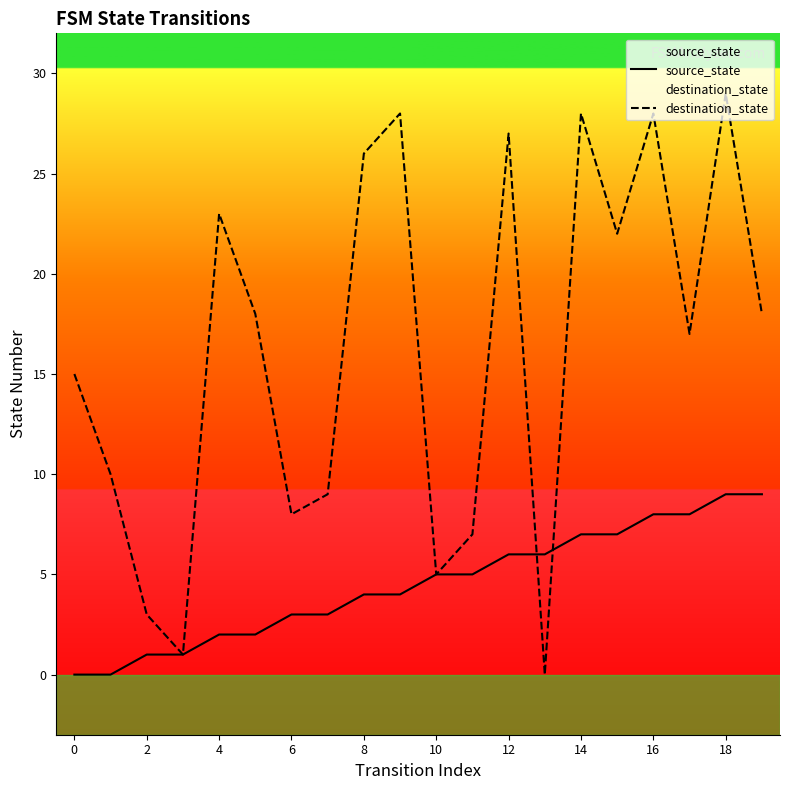

At how many categories does at least one series exceed 0?

20